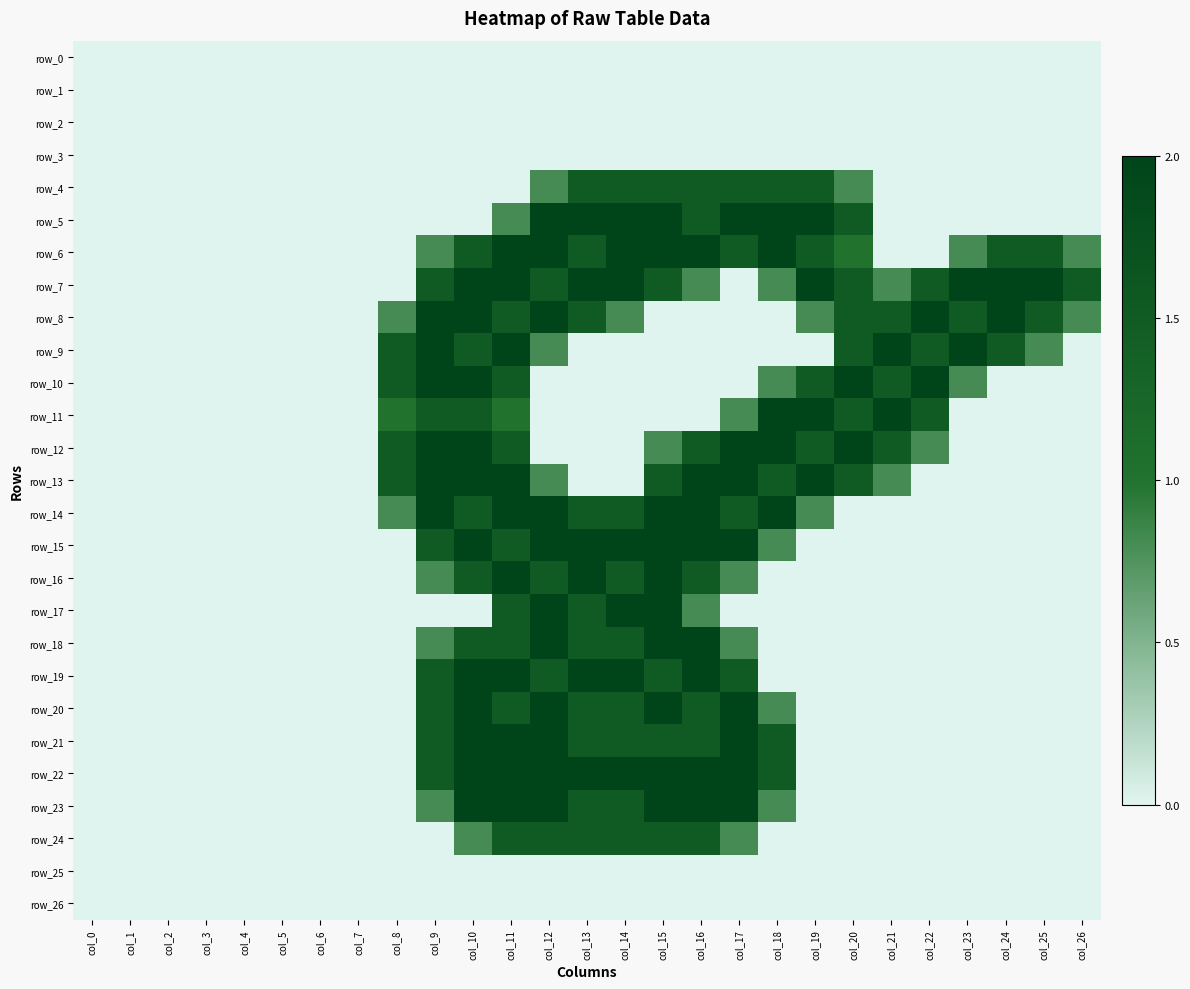

What is the sum of the row_19 values at col_6 and col_13?

2.0